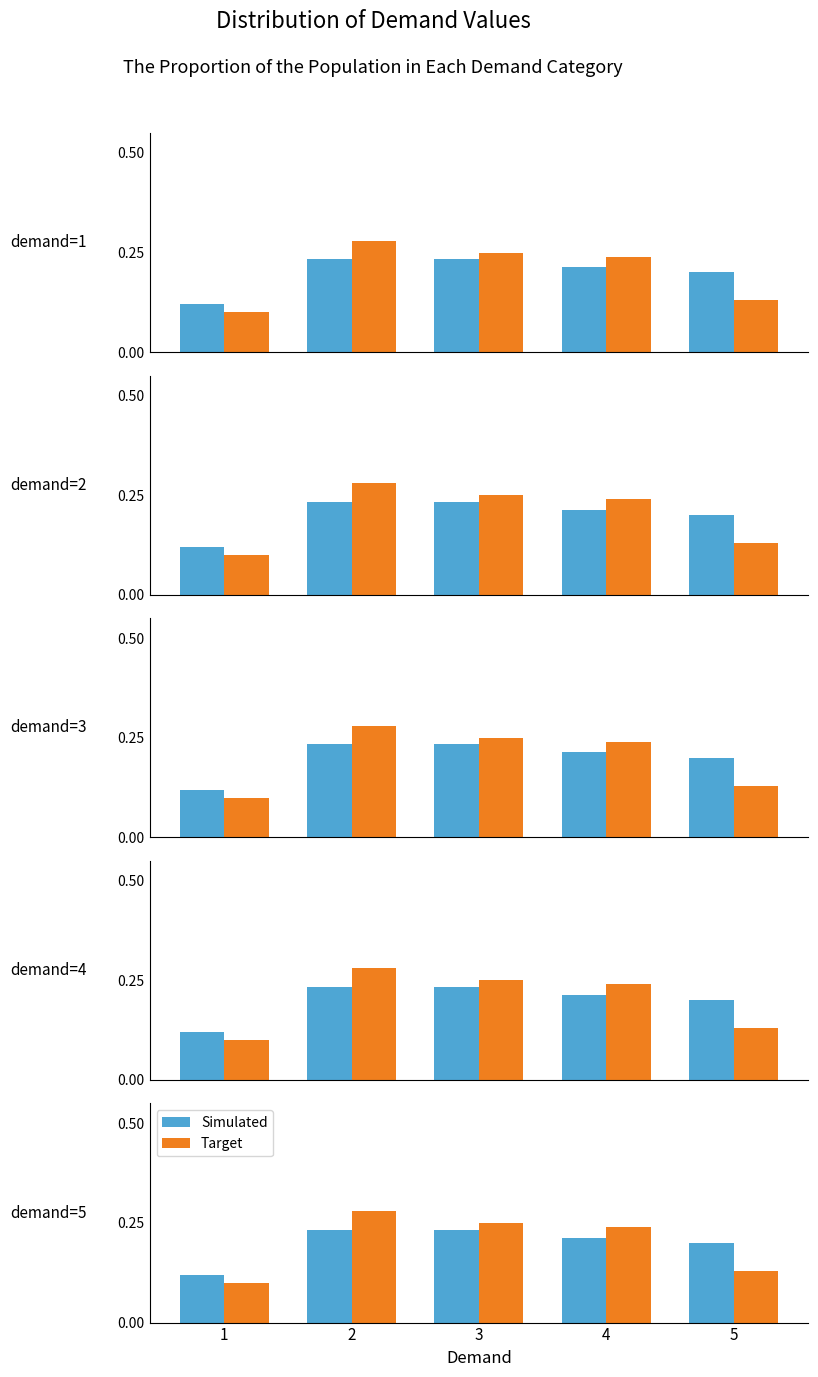

At which label is Simulated closest to 0?

1